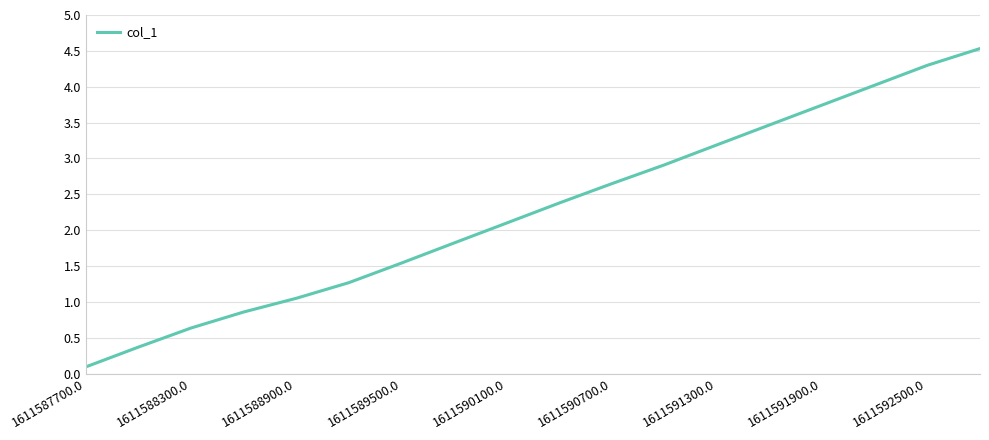

What is the maximum value shown in the chart?

4.5